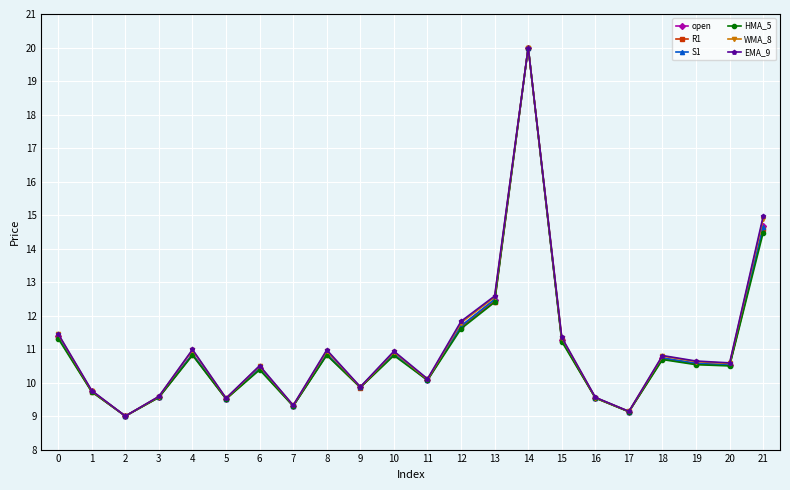

What is the lowest value of the open series?

9.0